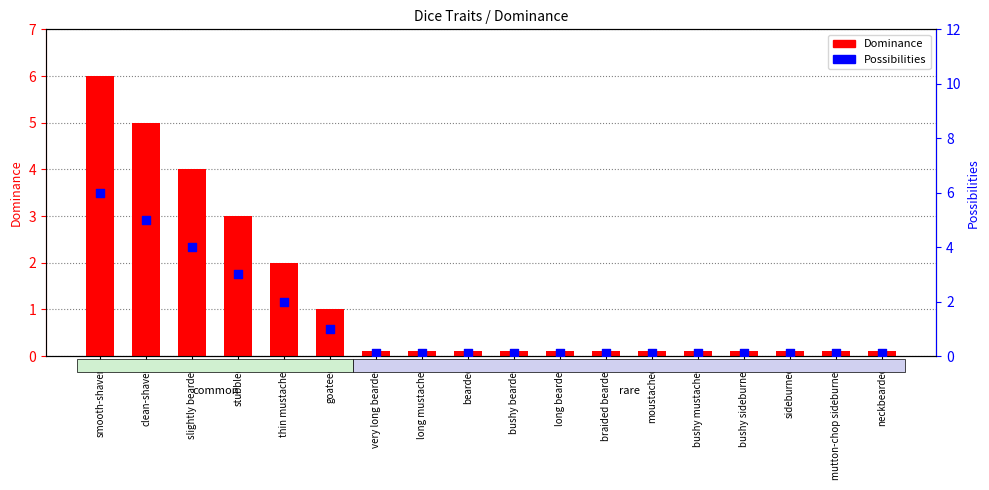

Which series reaches the maximum Y coordinate?

Dominance